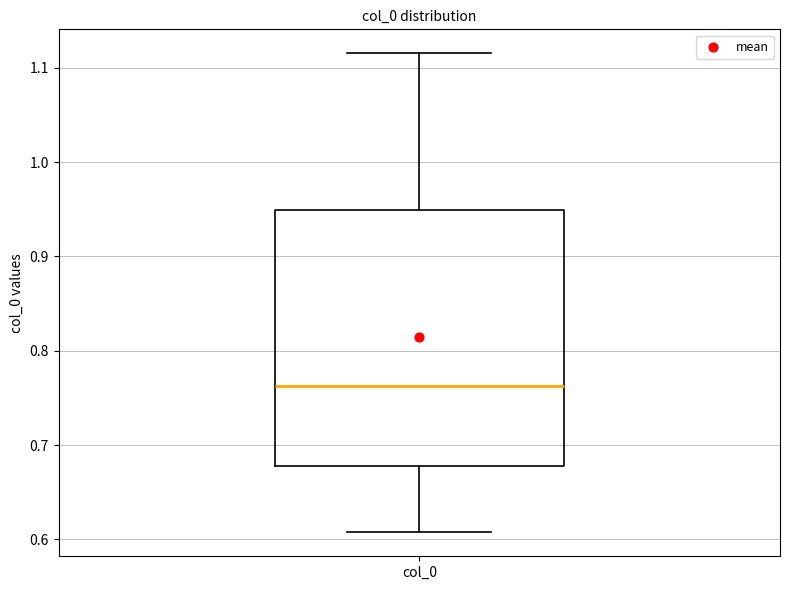

Where is the lower edge of the box for col_0 on the y-axis? The values are not printed on the chart, so give them approximately, as read against the axis.

0.68